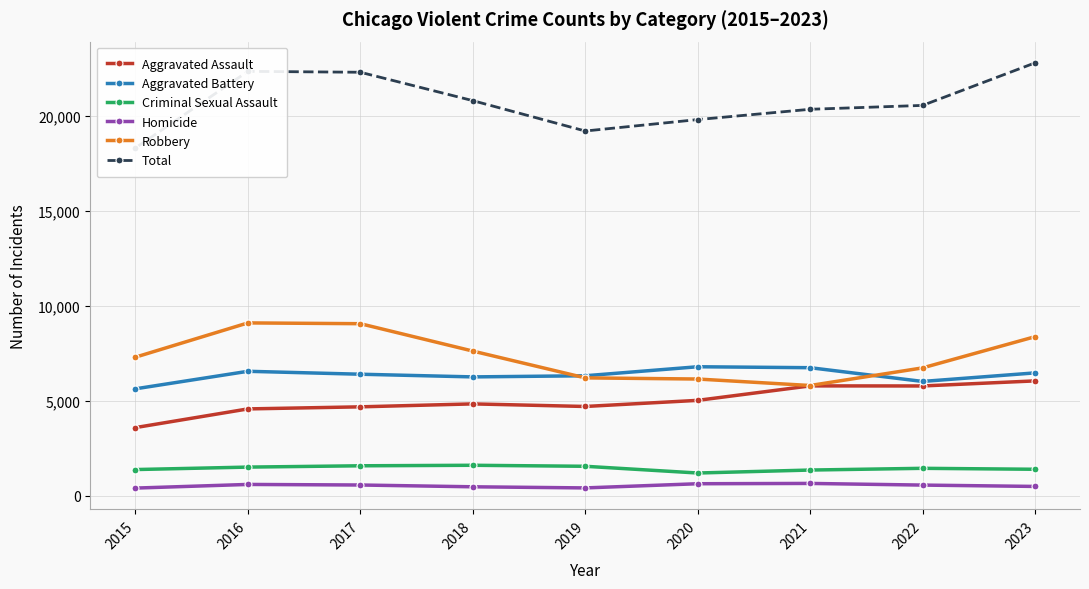

What is the sum of all Aggravated Assault values?

45008